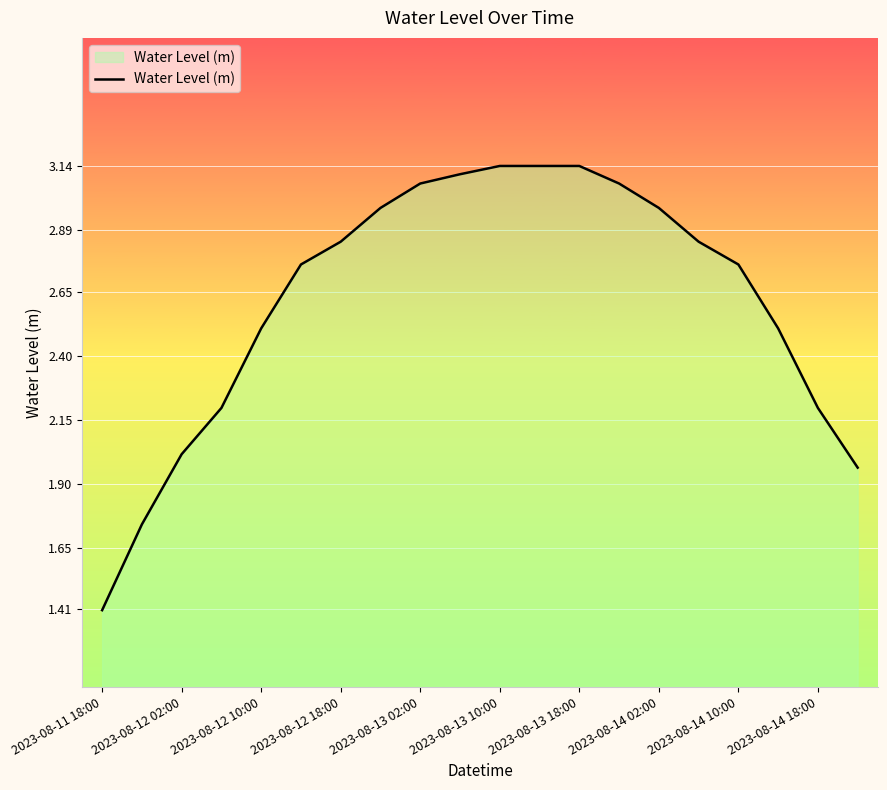

What is the minimum value shown in the chart?

1.4